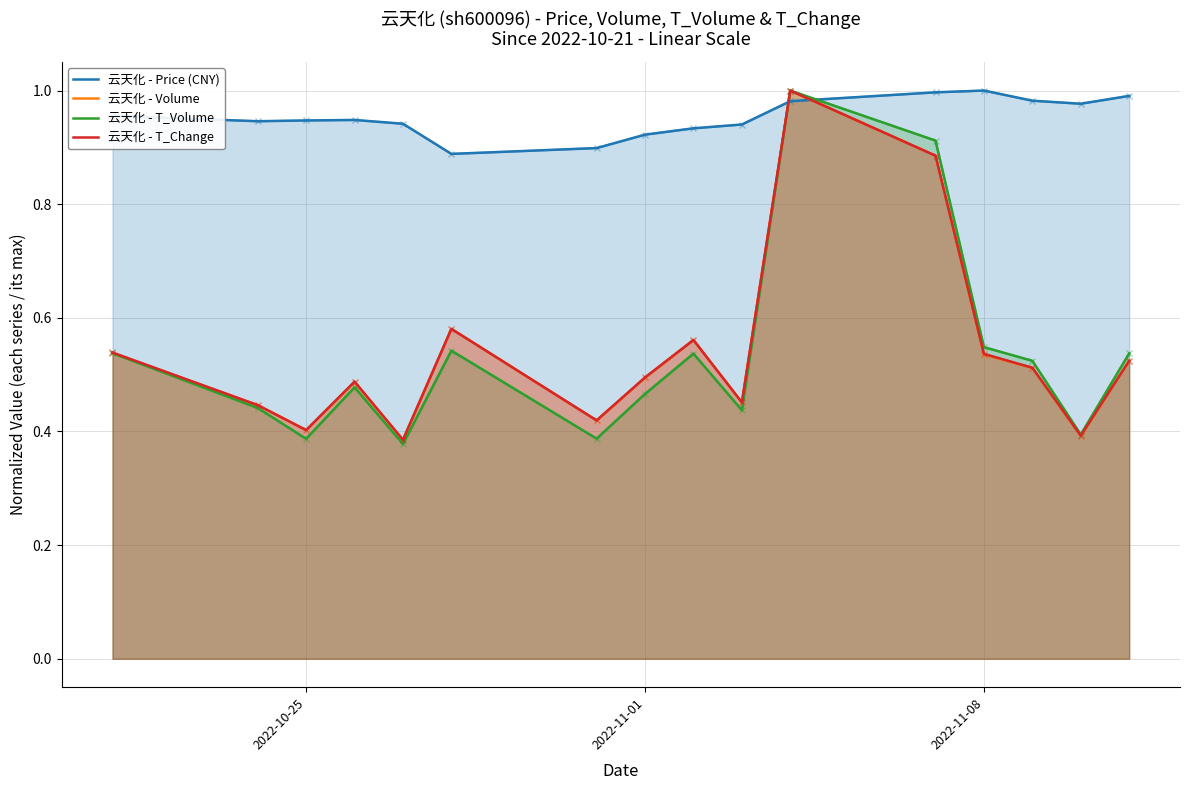

Reading left to right, list all the values displayed in this chart.

云天化 - Price (CNY): 1.0	0.9	0.9	0.9	0.9	0.9	0.9	0.9	0.9	0.9	1.0	1.0	1.0	1.0	1.0	1.0
云天化 - Volume: 0.5	0.4	0.4	0.5	0.4	0.6	0.4	0.5	0.6	0.5	1.0	0.9	0.5	0.5	0.4	0.5
云天化 - T_Volume: 0.5	0.4	0.4	0.5	0.4	0.5	0.4	0.5	0.5	0.4	1.0	0.9	0.5	0.5	0.4	0.5
云天化 - T_Change: 0.5	0.4	0.4	0.5	0.4	0.6	0.4	0.5	0.6	0.5	1.0	0.9	0.5	0.5	0.4	0.5